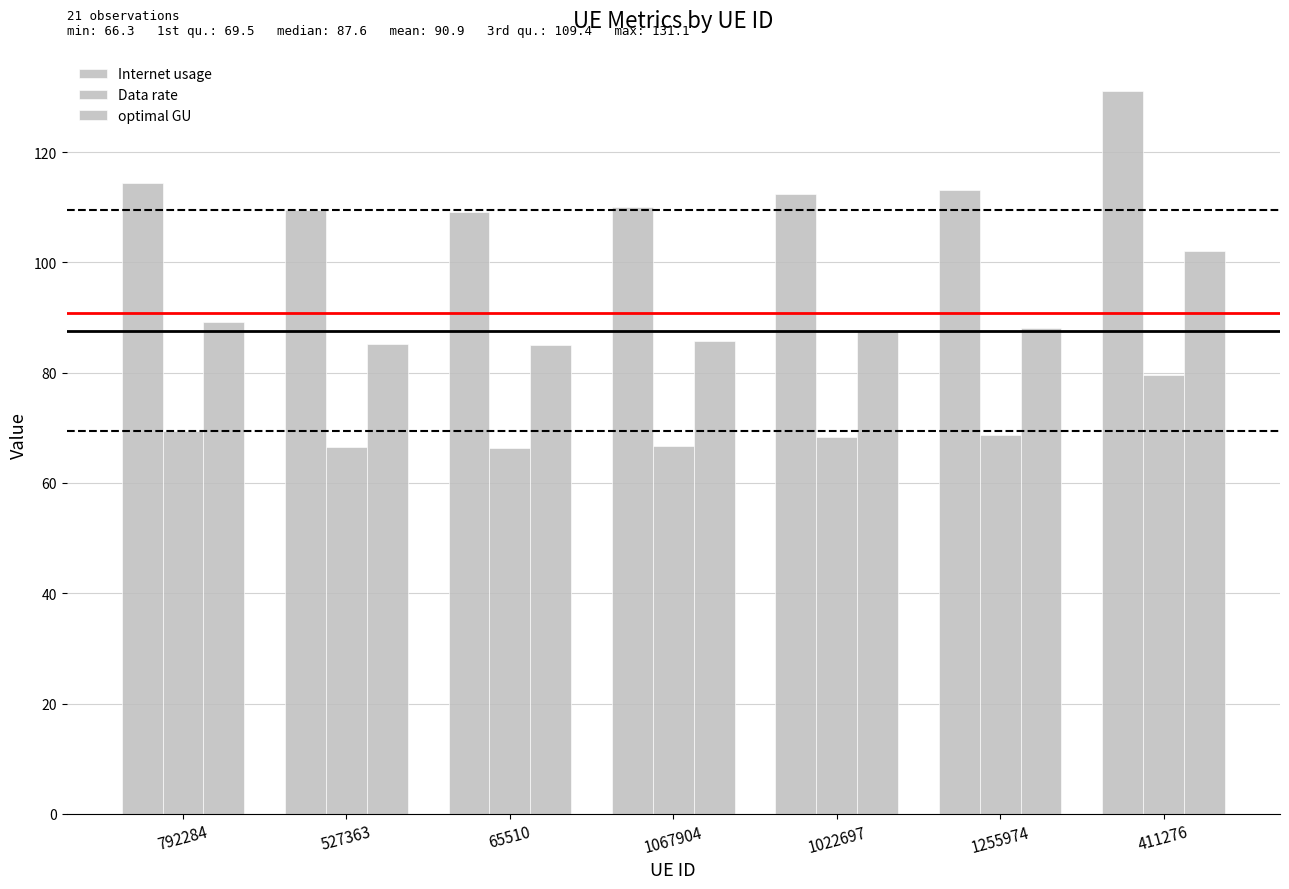

At how many categories does at least one series exceed 105?

7